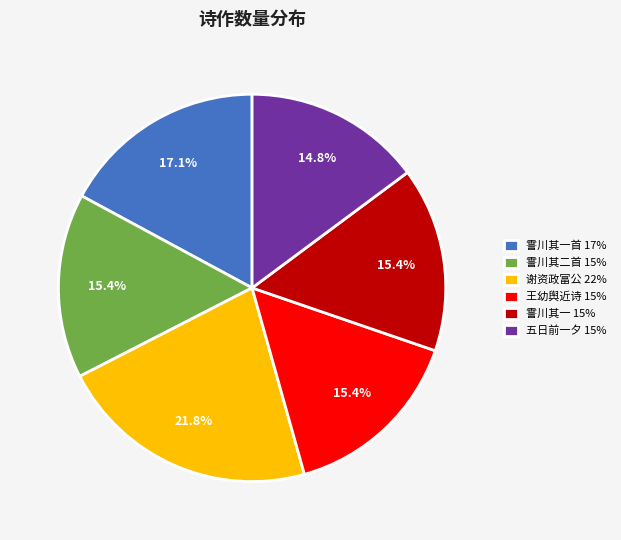

Combined, do 谢资政富公 22% and 王幼舆近诗 15% account for over 50%?

No